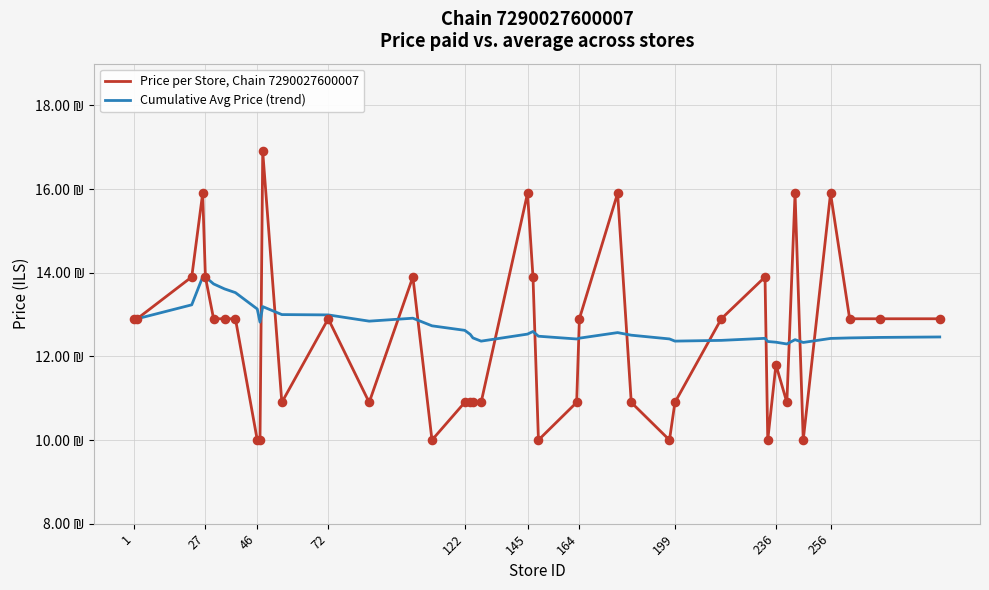

What are all the series names shown in the legend?

Price per Store, Chain 7290027600007, Cumulative Avg Price (trend)